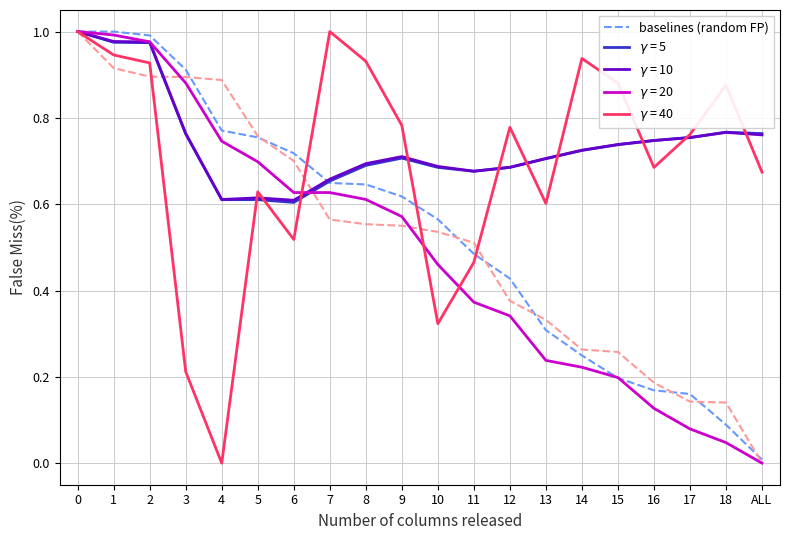

The baselines (random FP) series shows 0.1 at 14. True or false?

False